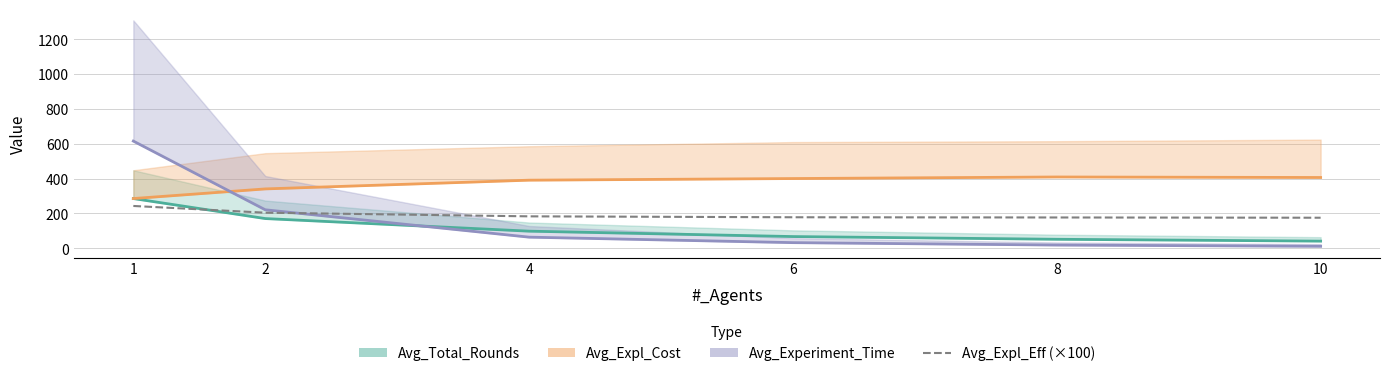

At which label does the data first exceed 182?

1